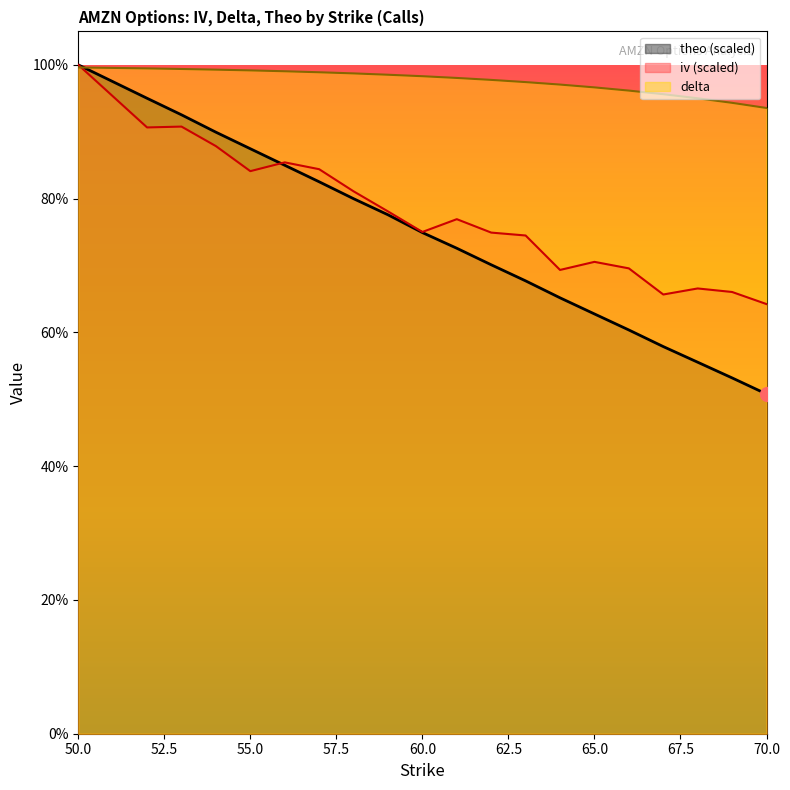

What is the difference between the highest and lowest values at 58?

0.2